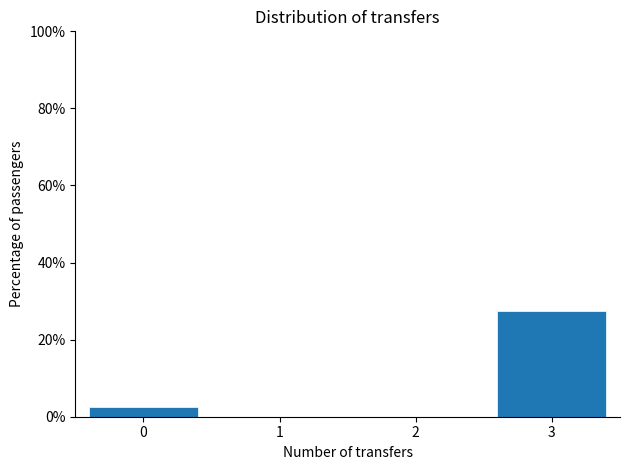

What is the height of the bar covering -0.5 to 0.5 on the x-axis? The values are not printed on the chart, so give them approximately, as read against the axis.

2